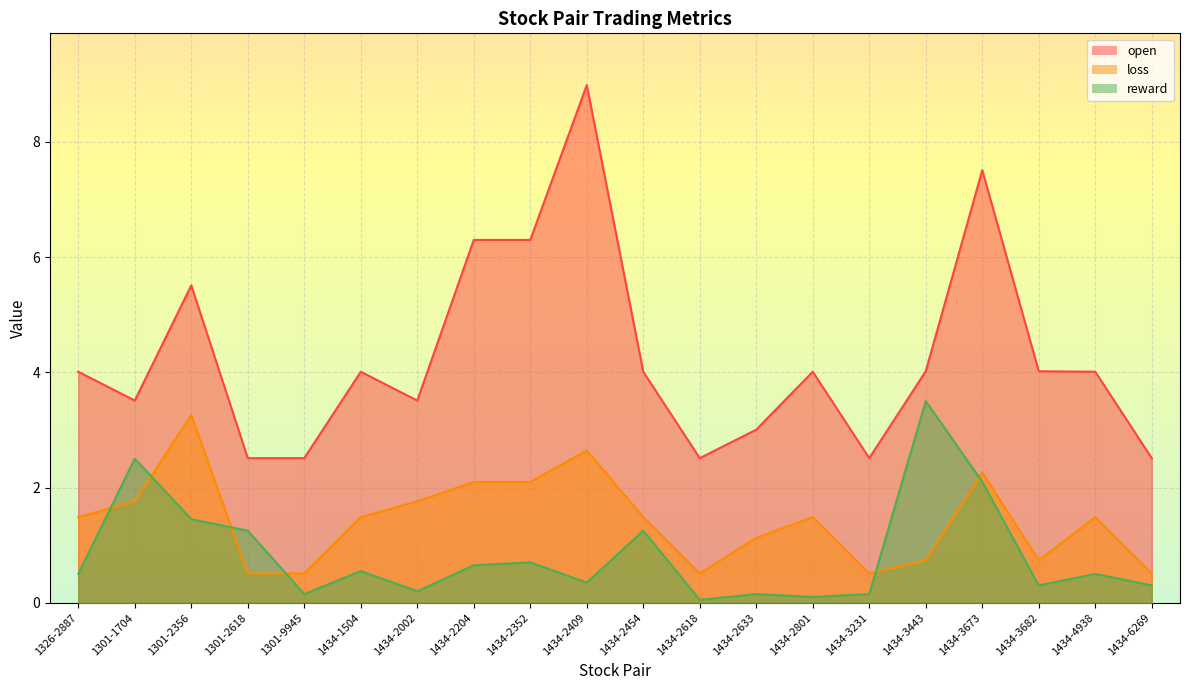

True or false: reward and open intersect in this chart.

True